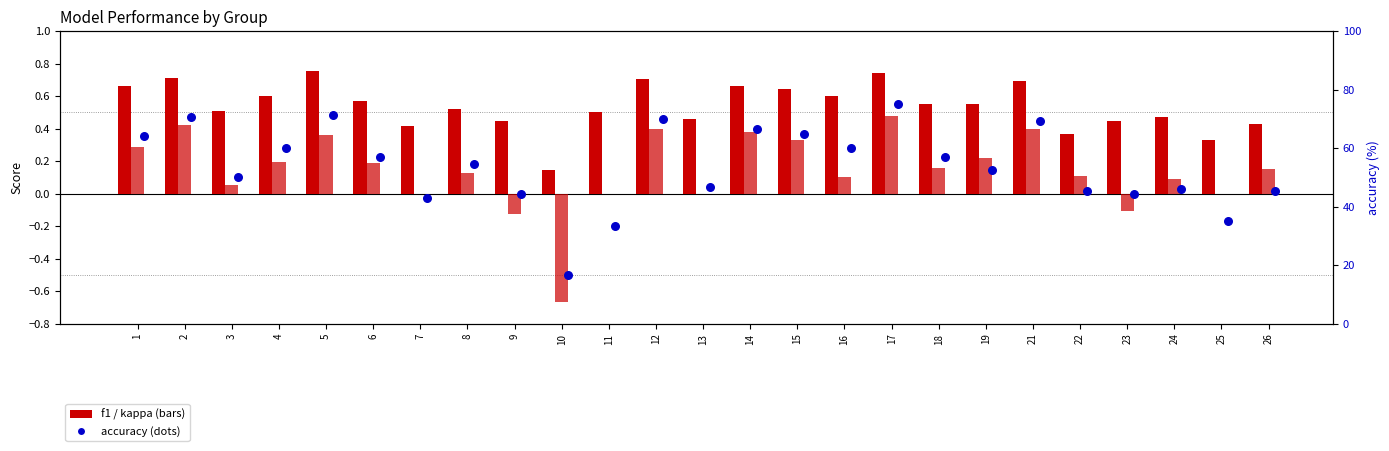

Which series has the widest spread of Y values?

accuracy